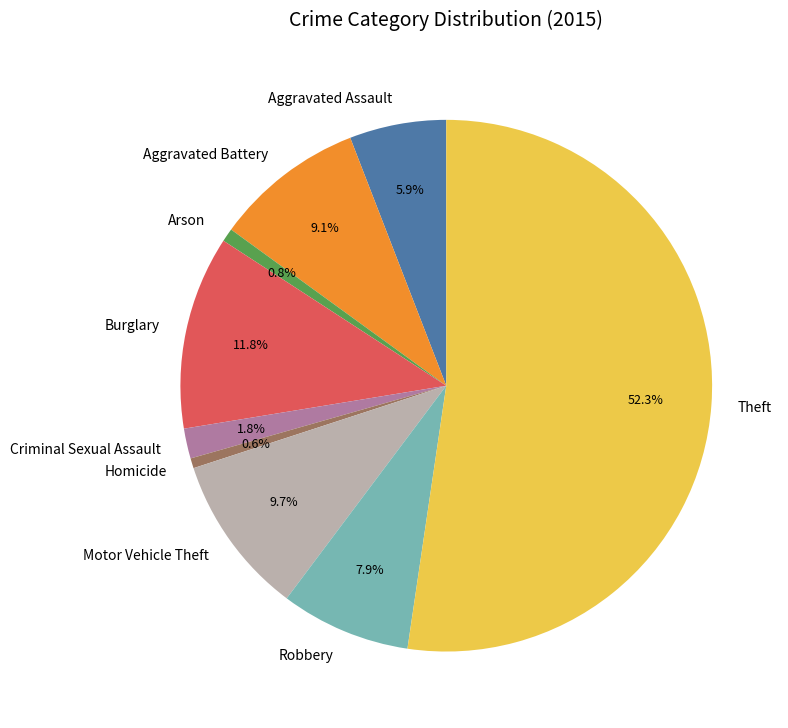

Which slice is the largest?

Theft